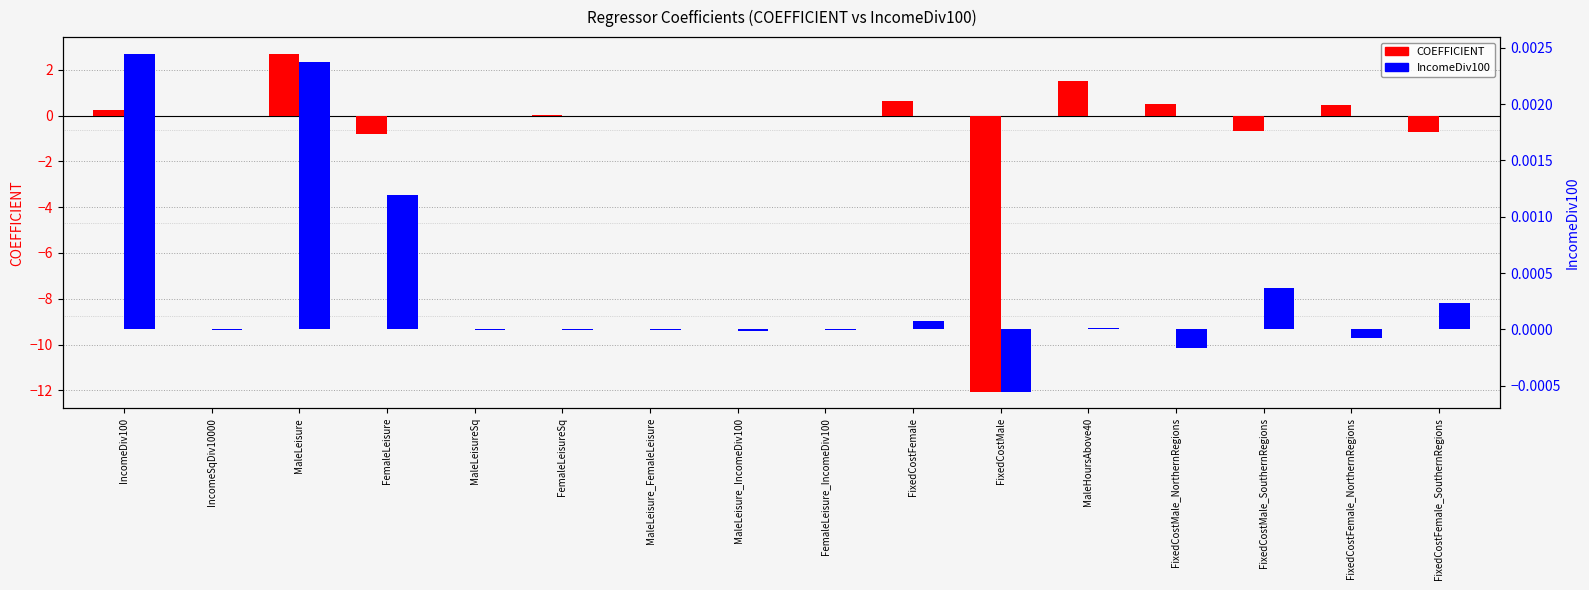

What are all the series names shown in the legend?

COEFFICIENT, IncomeDiv100